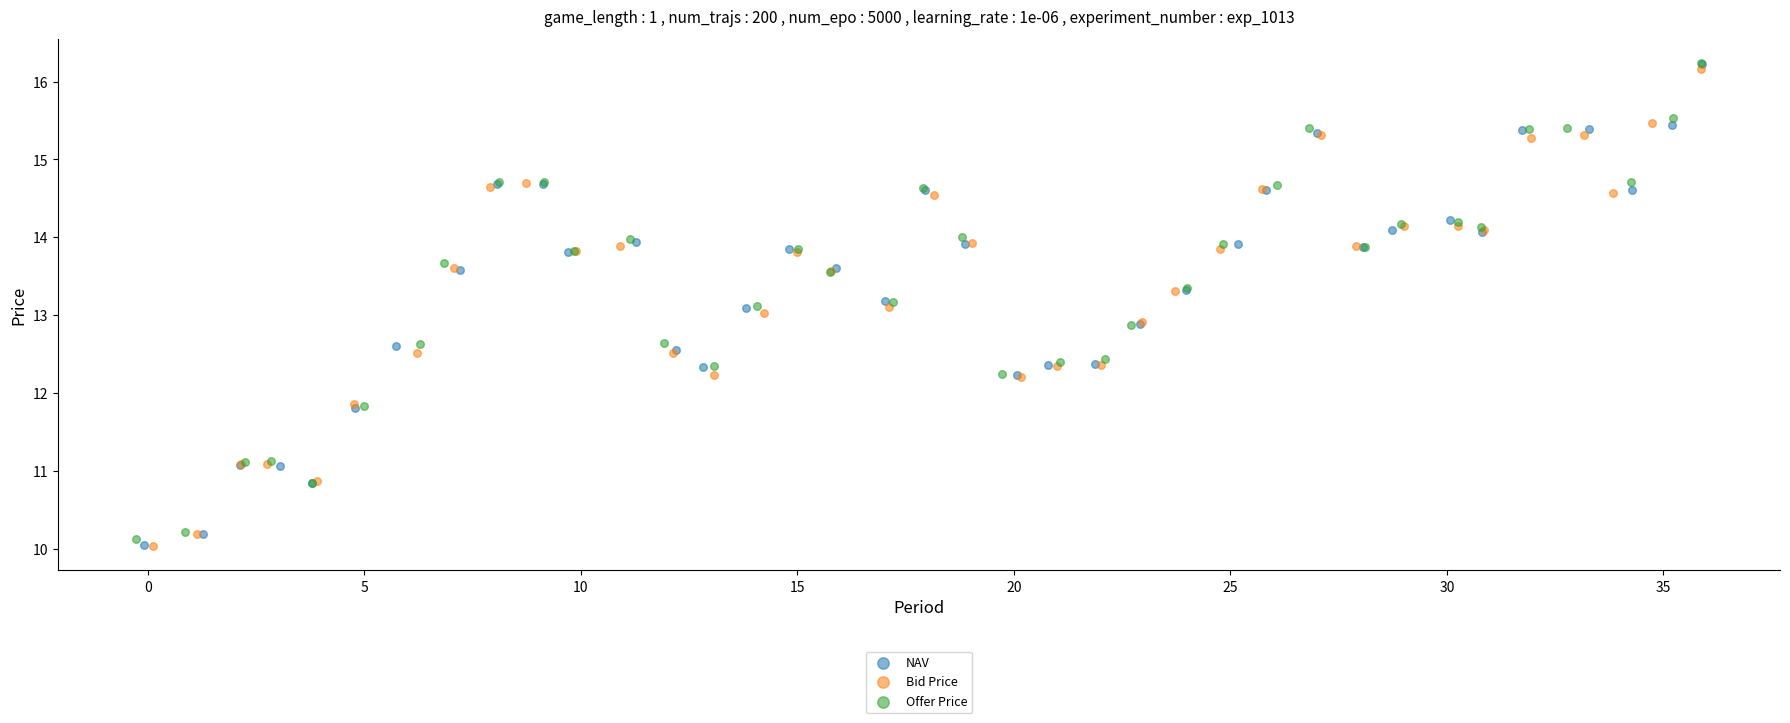

What are all the series names shown in the legend?

NAV, Bid Price, Offer Price